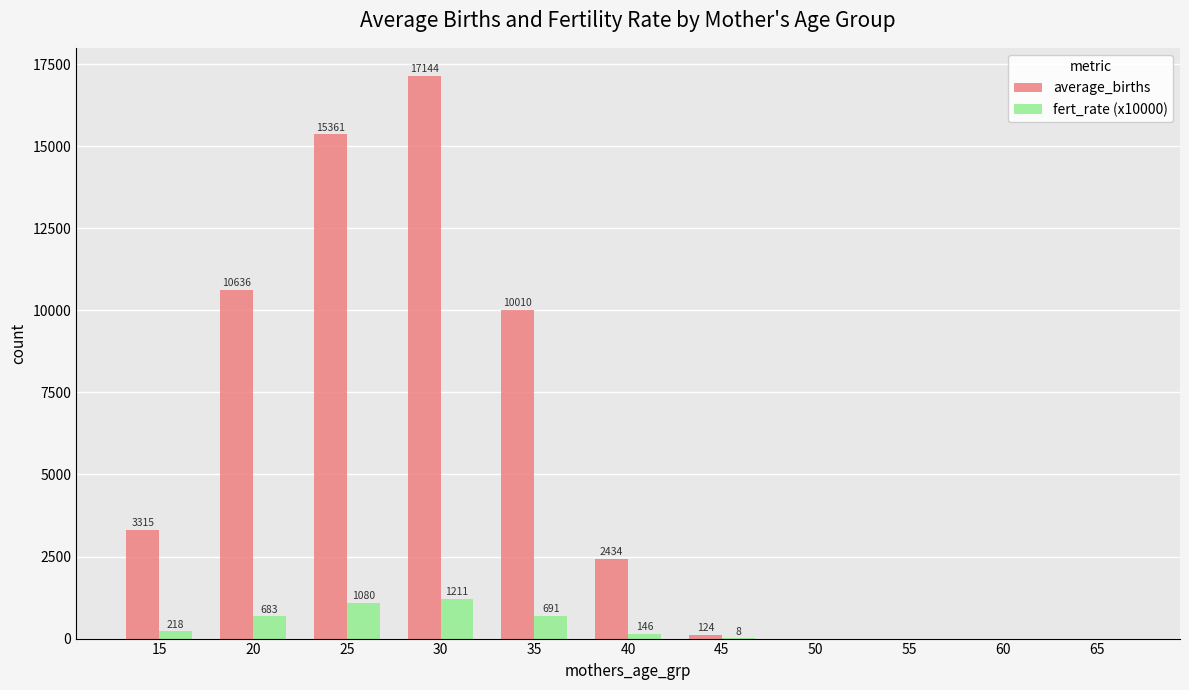

At which category is the sum across all series the highest?

30